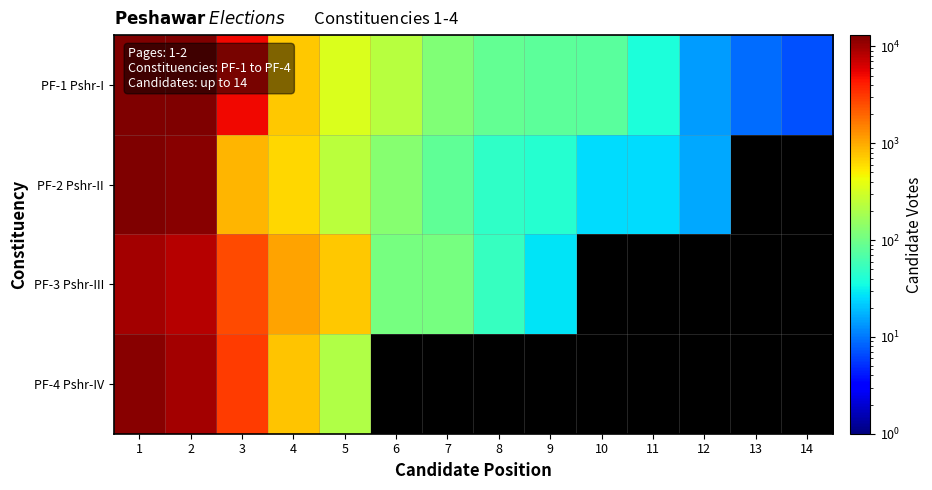

Between 2 and 4, which series saw the biggest shift?

PF-1 Pshr-I